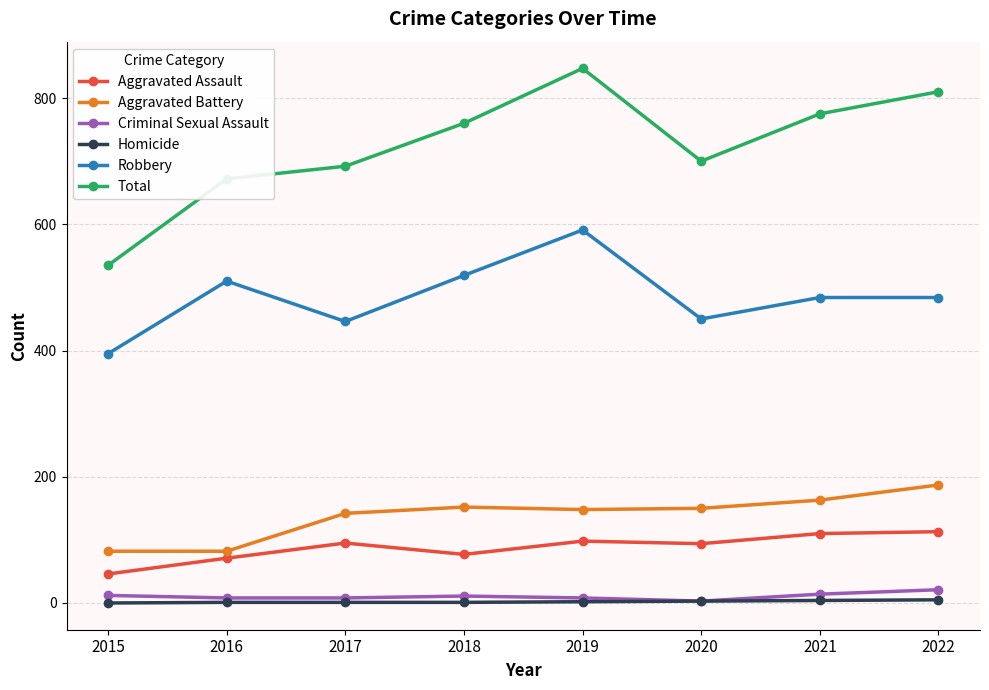

True or false: Homicide and Total cross at least once.

False